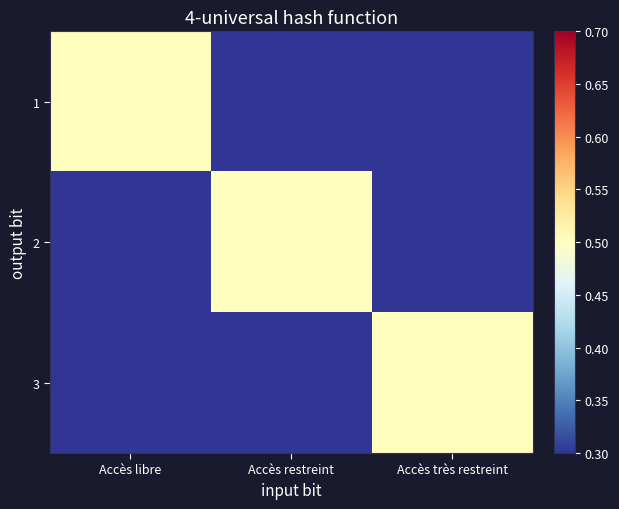

Reading right to left, list all the values displayed in this chart.

1: Accès très restreint=0.3	Accès restreint=0.3	Accès libre=0.5
2: Accès très restreint=0.3	Accès restreint=0.5	Accès libre=0.3
3: Accès très restreint=0.5	Accès restreint=0.3	Accès libre=0.3